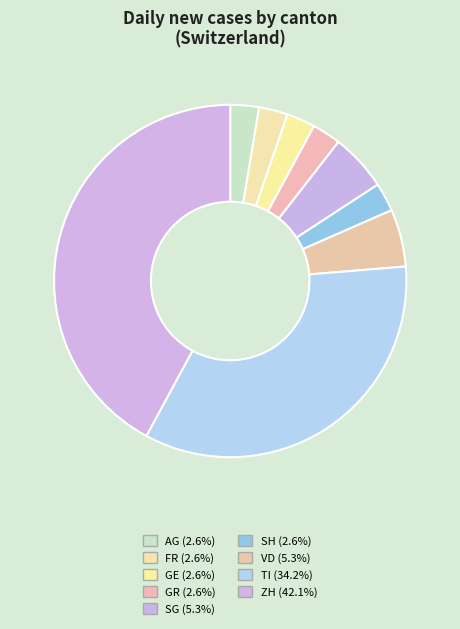

What percentage do FR and VD together represent?

7.9%